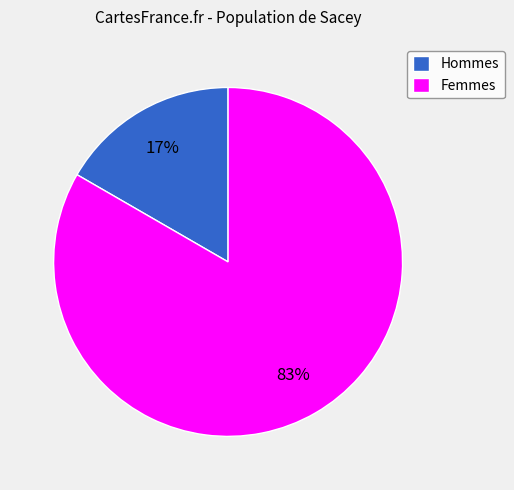

Does any single category account for the majority?

Yes